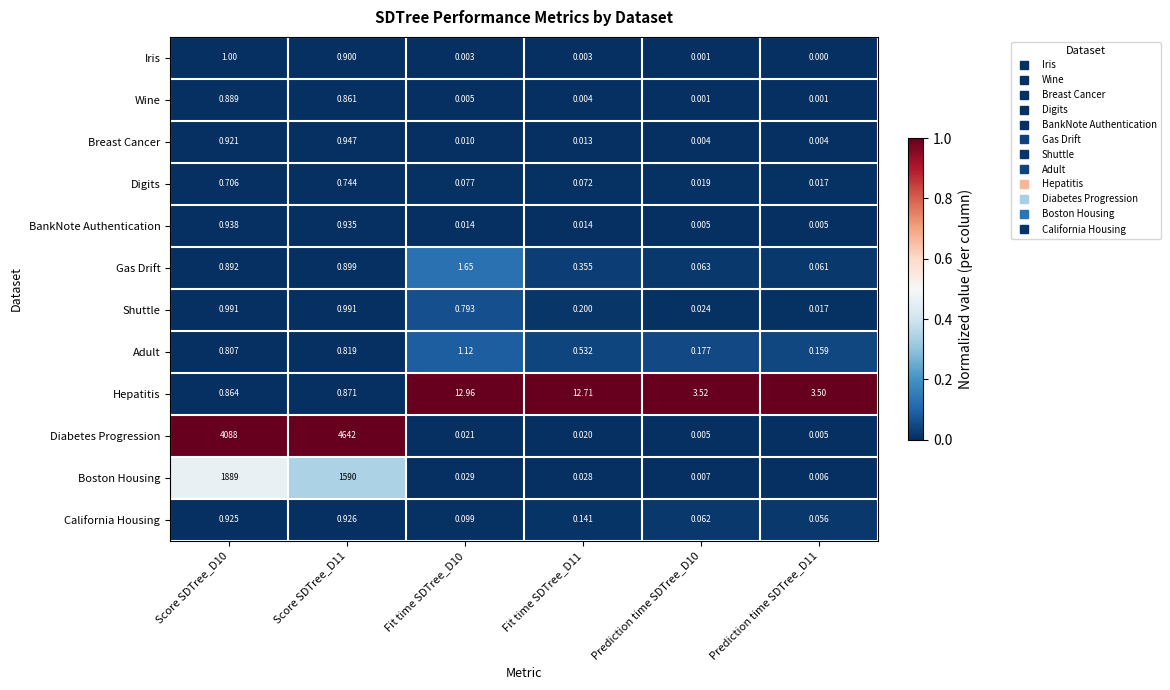

Which series has the widest spread of values?

Diabetes Progression